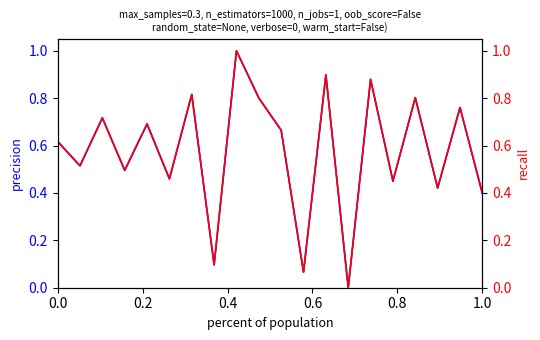

What is the value of the P_in point at the 5th from the left?

0.7